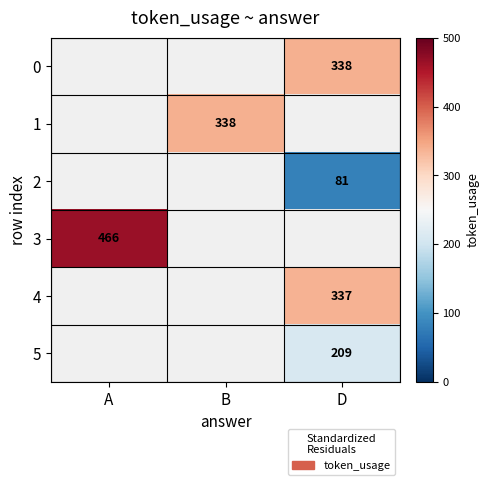

Is it true that 1 equals 338 at B?

True